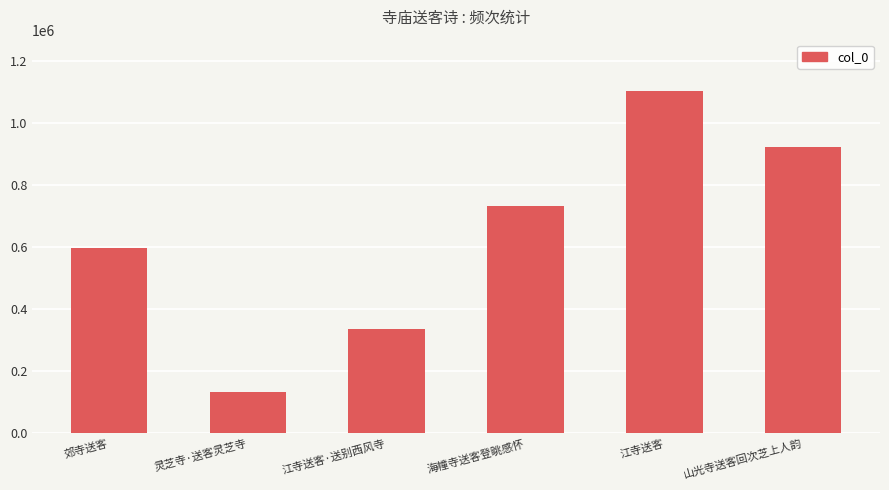

What is the sum of the values at 郊寺送客 and 灵芝寺·送客灵芝寺?

733237